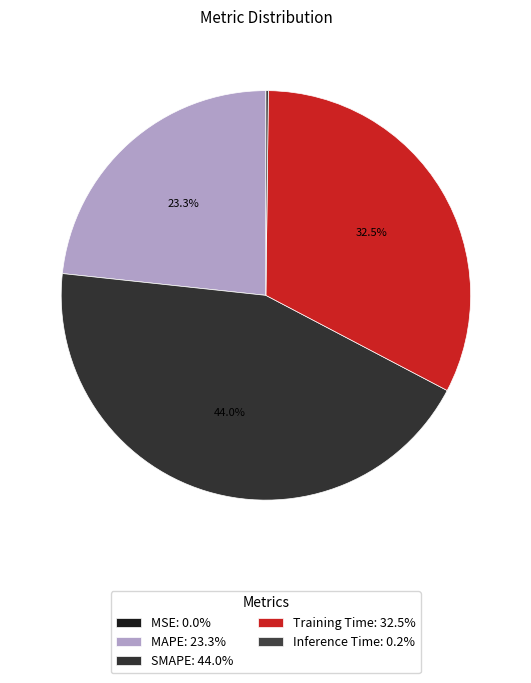

To the nearest percent, what is the difference between the largest and smallest slice percentages?

44%